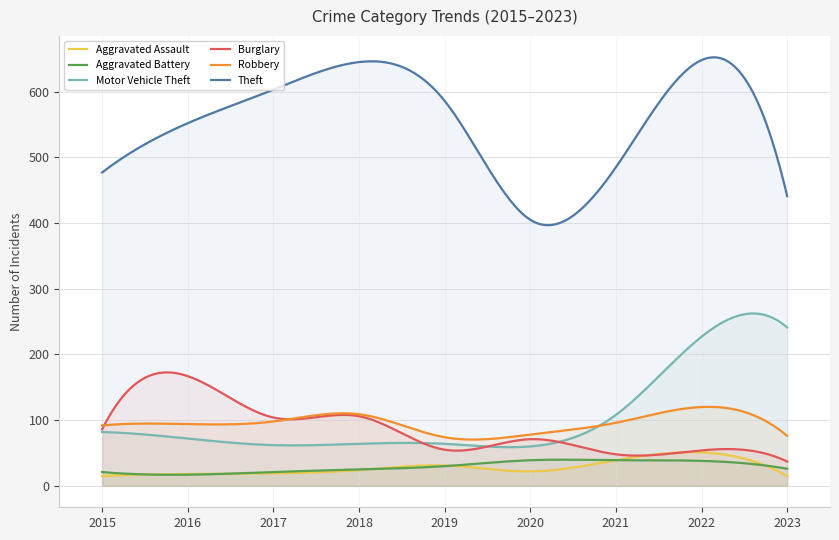

What is the value of the Aggravated Assault point at the 1st from the left?

15